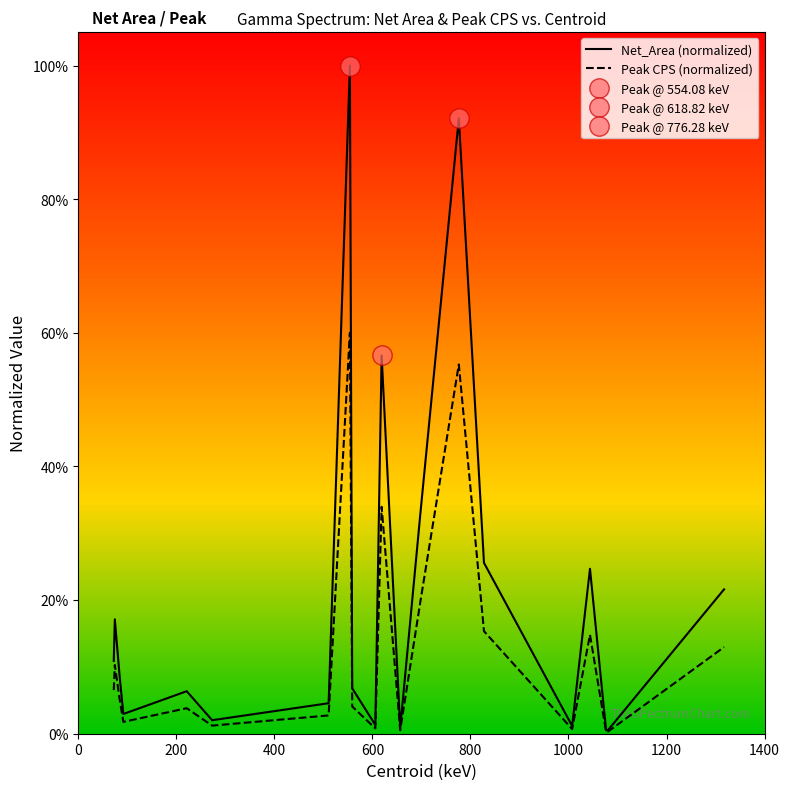

Between 1200 and 16, which series saw the biggest shift?

Net_Area (normalized)